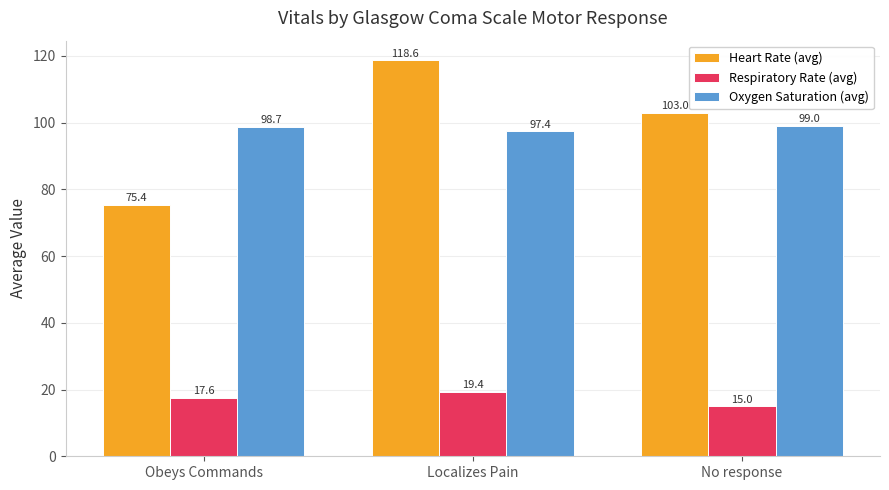

What is the average value of the Respiratory Rate (avg) series?

17.3